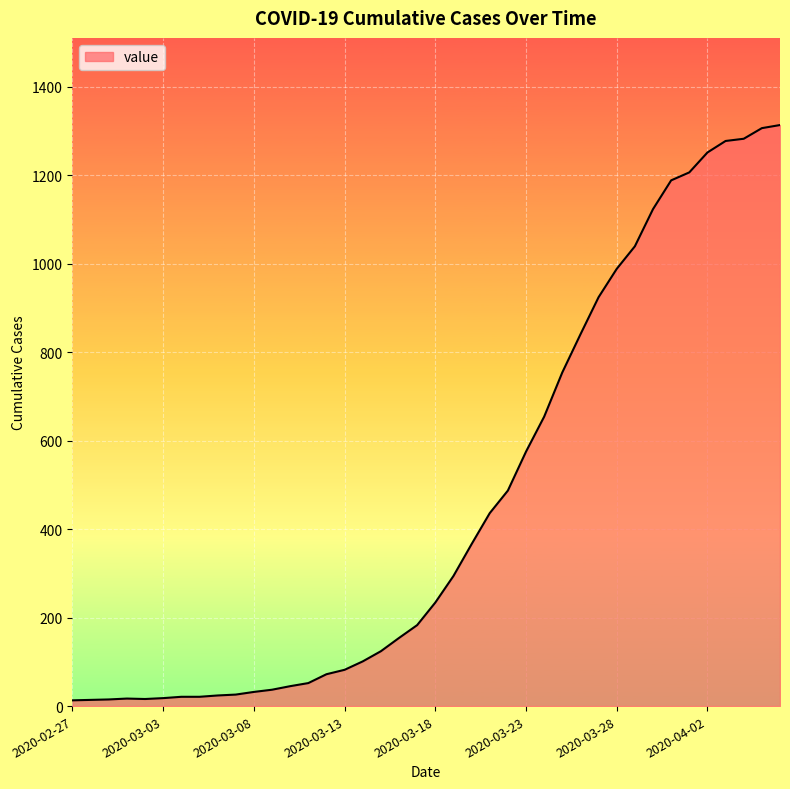

What is the maximum value shown in the chart?

1313